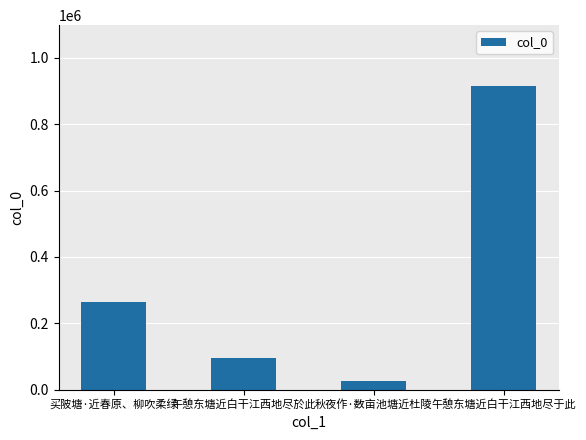

What is the difference between the values at 秋夜作·数亩池塘近杜陵 and 午憩东塘近白干江西地尽于此?

887603